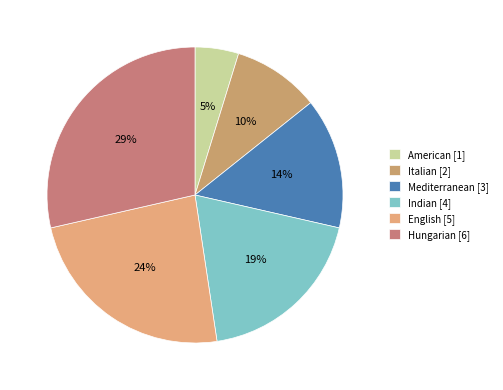

Which has a higher value, English or Mediterranean?

English